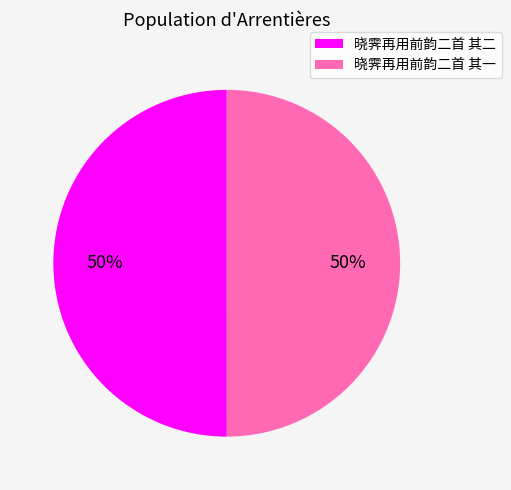

Is the sum of 晓霁再用前韵二首 其二 and 晓霁再用前韵二首 其一 greater than half?

Yes